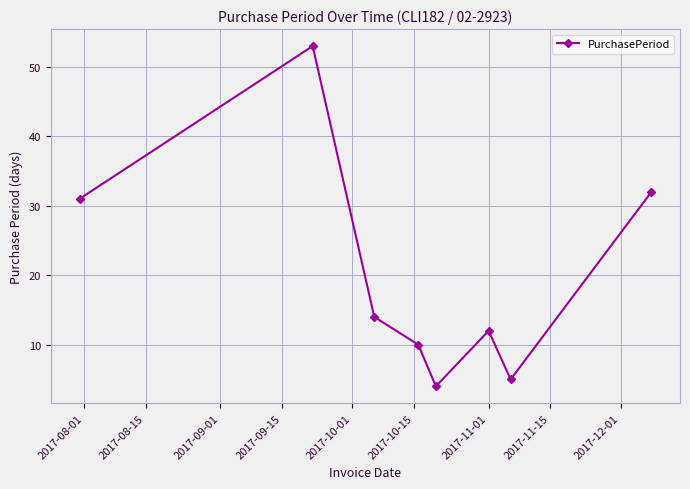

What is the average value?

20